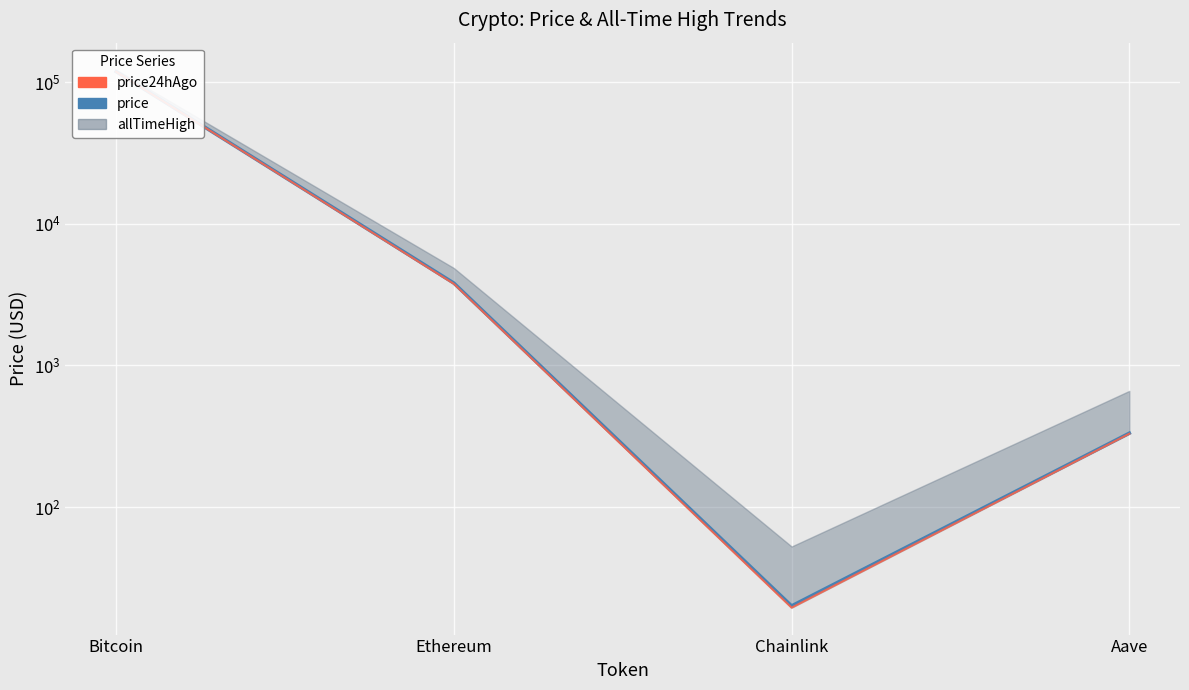

What is the label of the 4th point from the left?

Aave